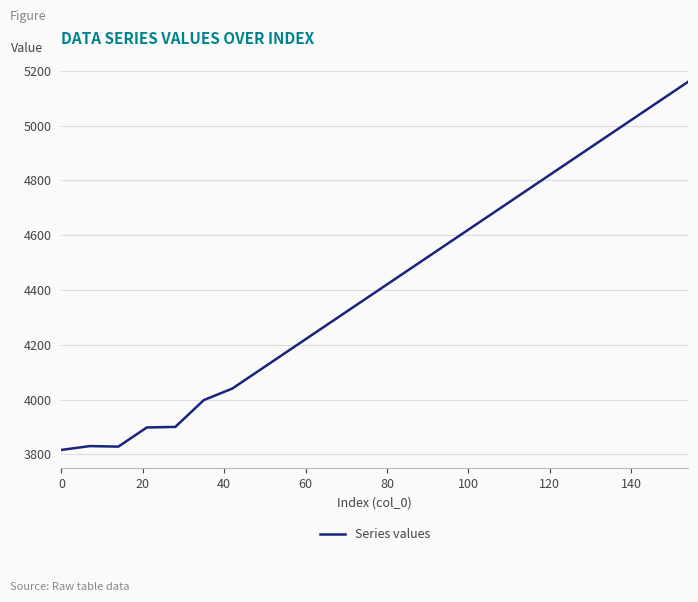

What is the minimum value shown in the chart?

3816